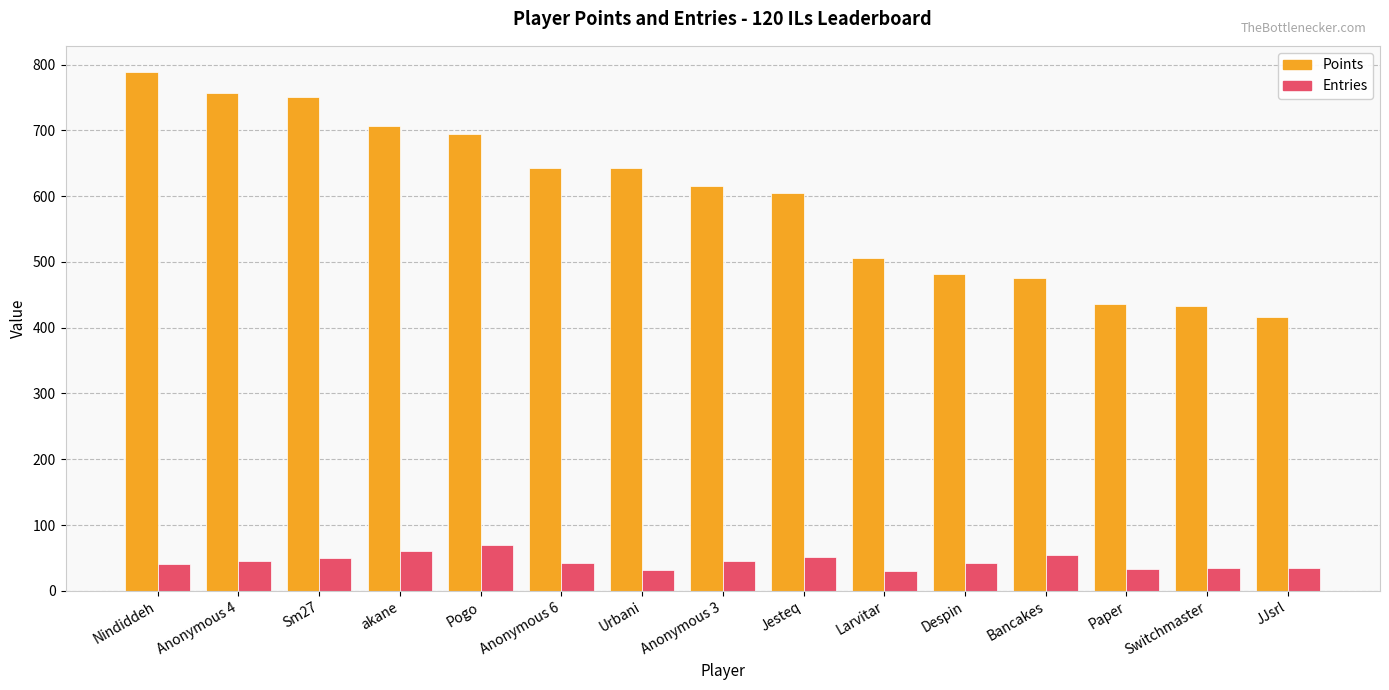

List the series in order of their peak value, highest first.

Points, Entries